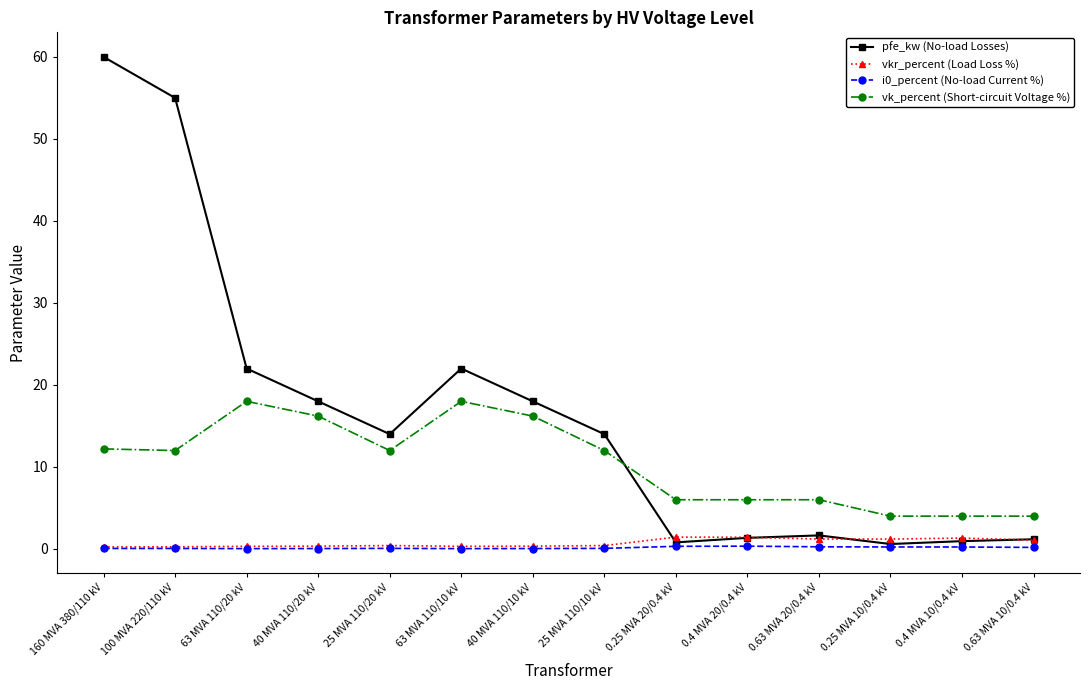

At which category does vk_percent (Short-circuit Voltage %) reach its first local peak?

63 MVA 110/20 kV